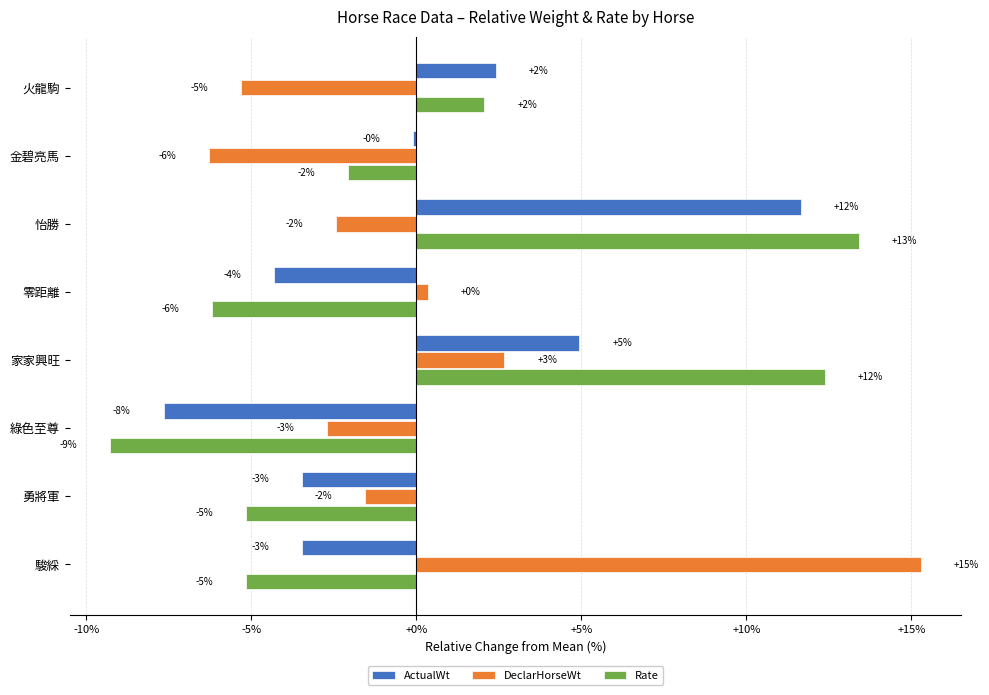

Are the bars grouped side by side (vs. stacked)?

Yes